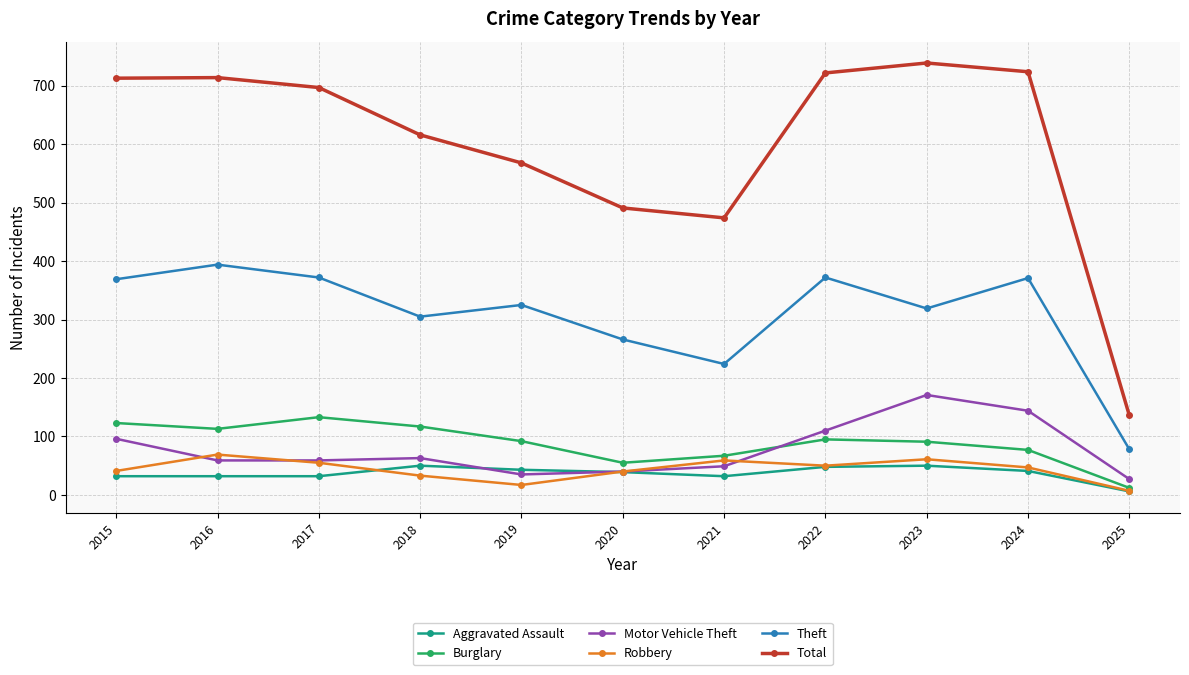

How many interior local peaks does the Theft series have?

4